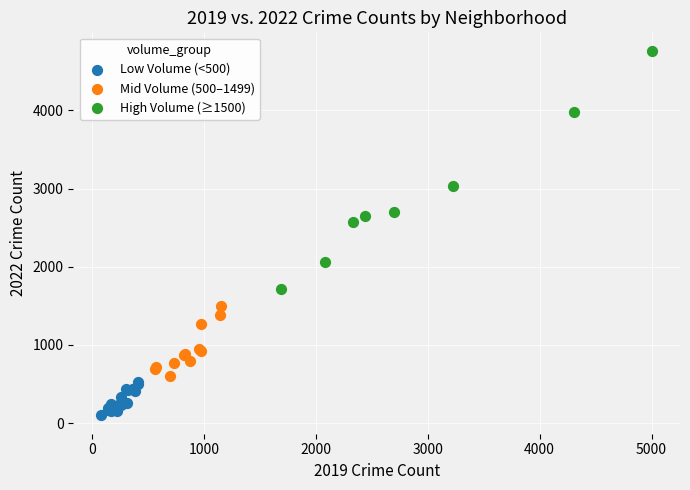

Which series contains the highest Y value?

High Volume (≥1500)